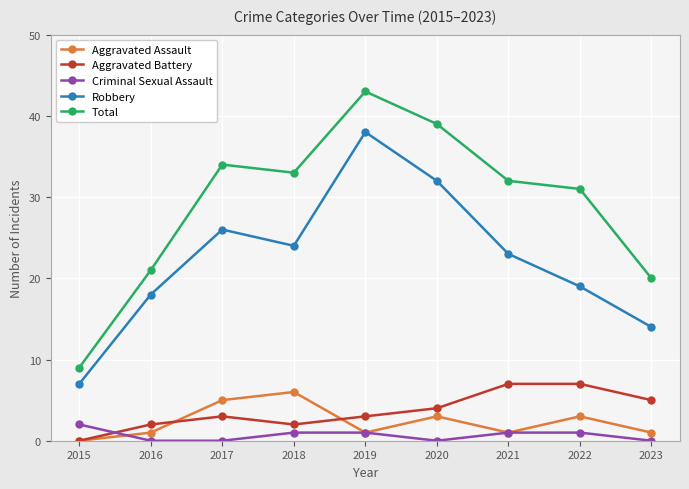

At which category is the sum across all series the highest?

2019